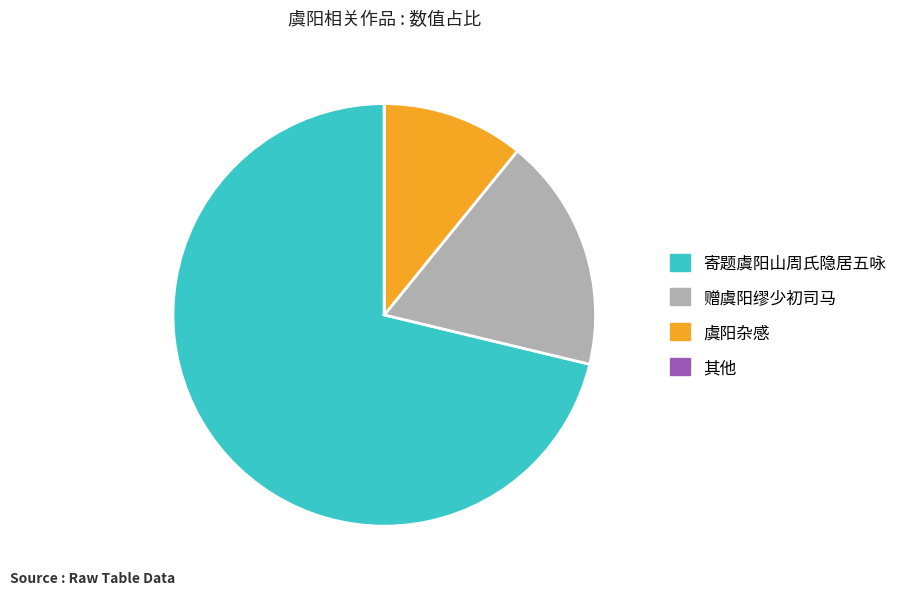

Does 赠虞阳缪少初司马 account for over 50% of the chart?

No